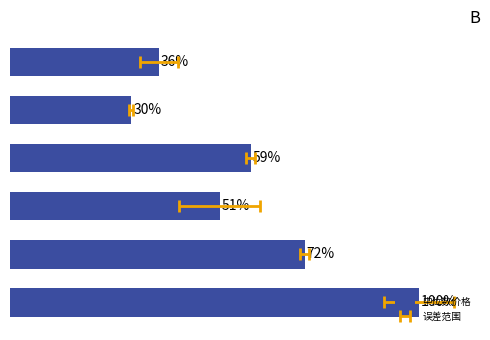

Count the number of categories in the chart.

6